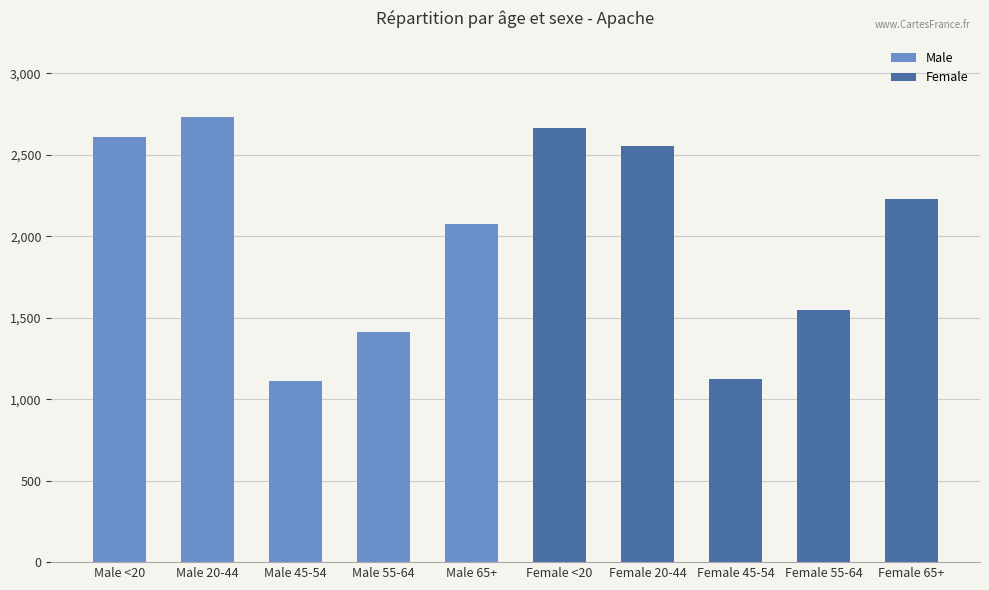

List the series in order of their peak value, highest first.

Male, Female